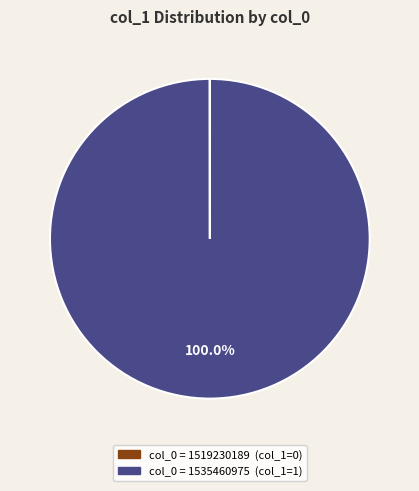

To the nearest percent, what is the difference between the largest and smallest slice percentages?

100%